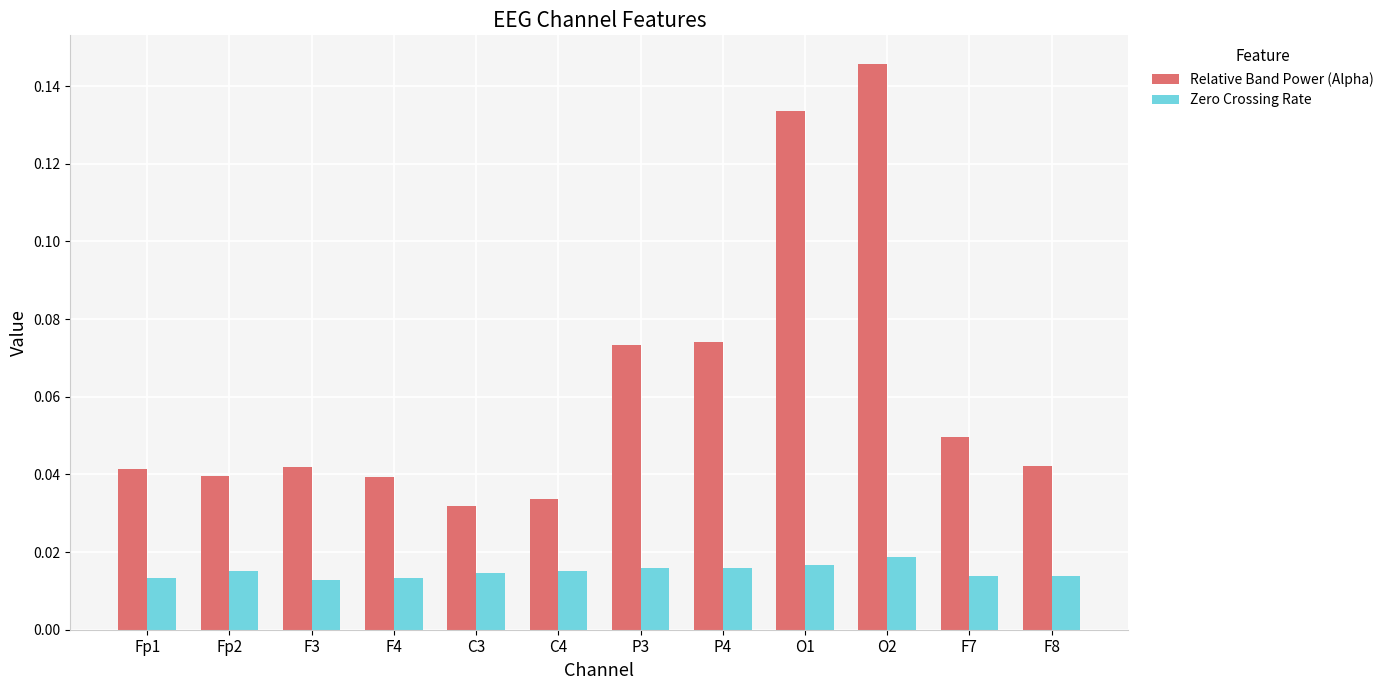

Which series has the largest range (max minus min)?

Relative Band Power (Alpha)